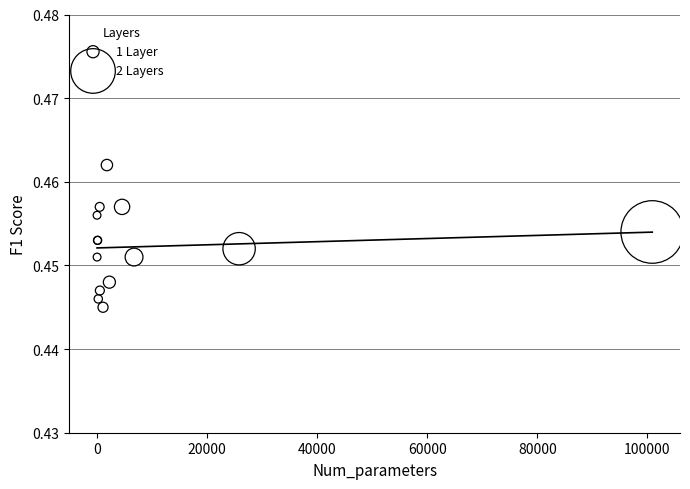

Which series has the widest spread of Y values?

1 Layer